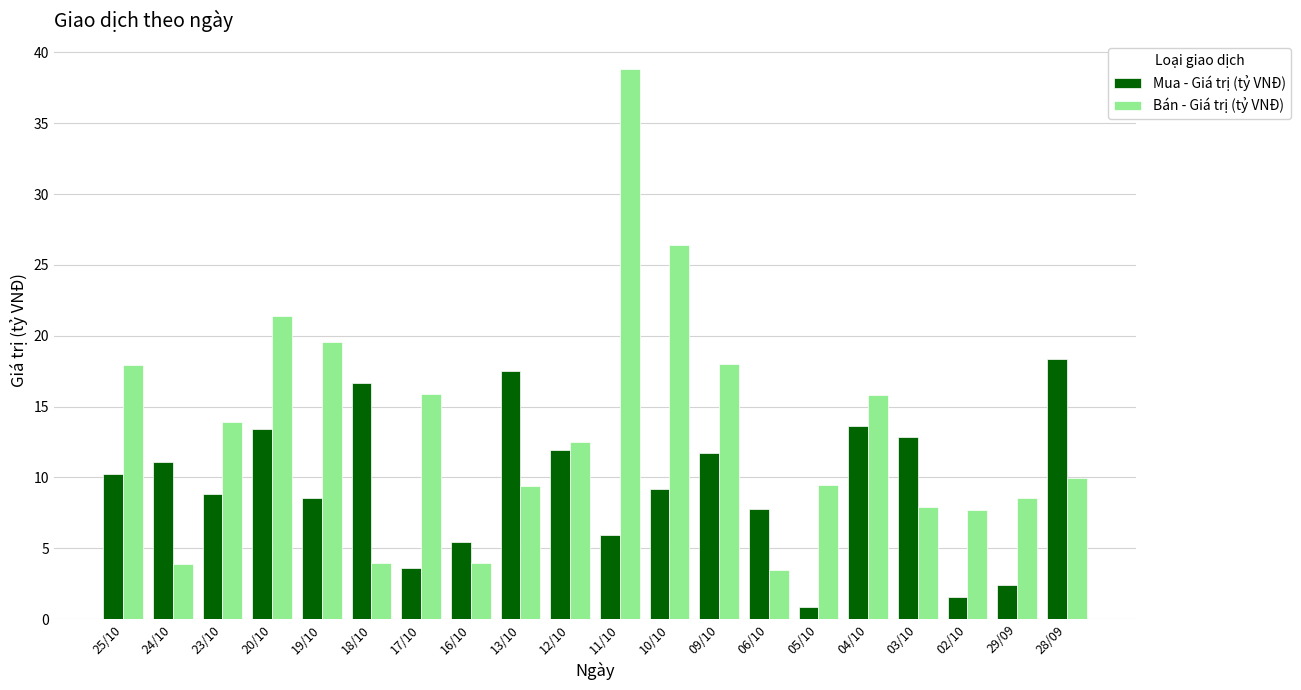

What are all the series names shown in the legend?

Mua - Giá trị (tỷ VNĐ), Bán - Giá trị (tỷ VNĐ)